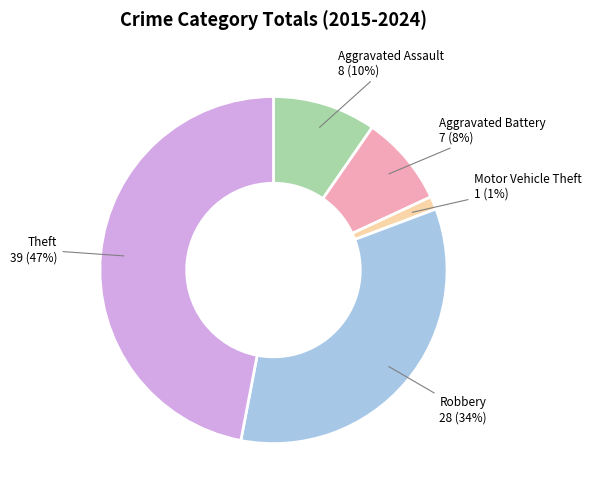

Rank the categories by value from lowest to highest.

Motor Vehicle Theft, Aggravated Battery, Aggravated Assault, Robbery, Theft